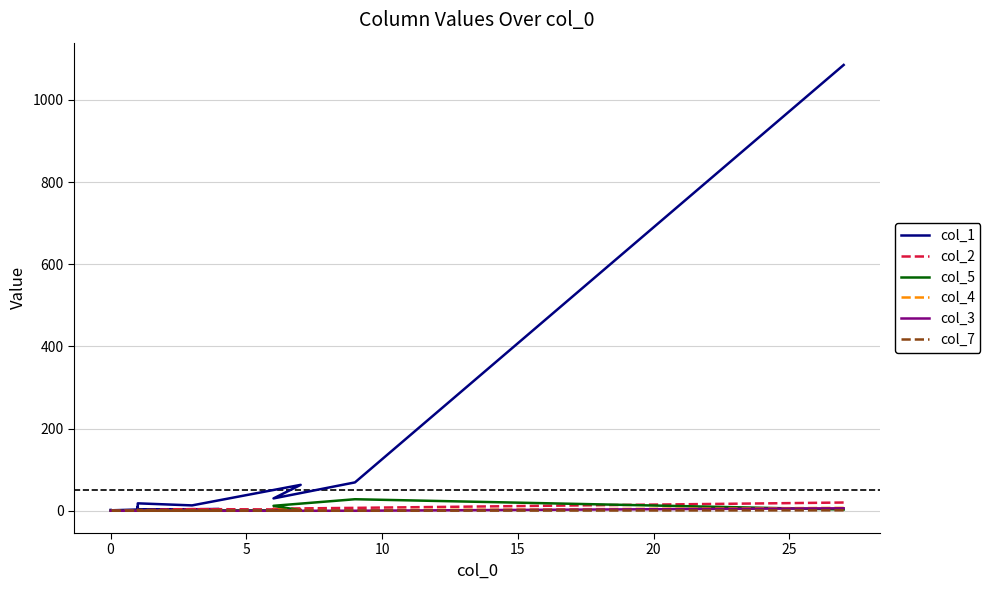

Count the number of categories in the chart.

15